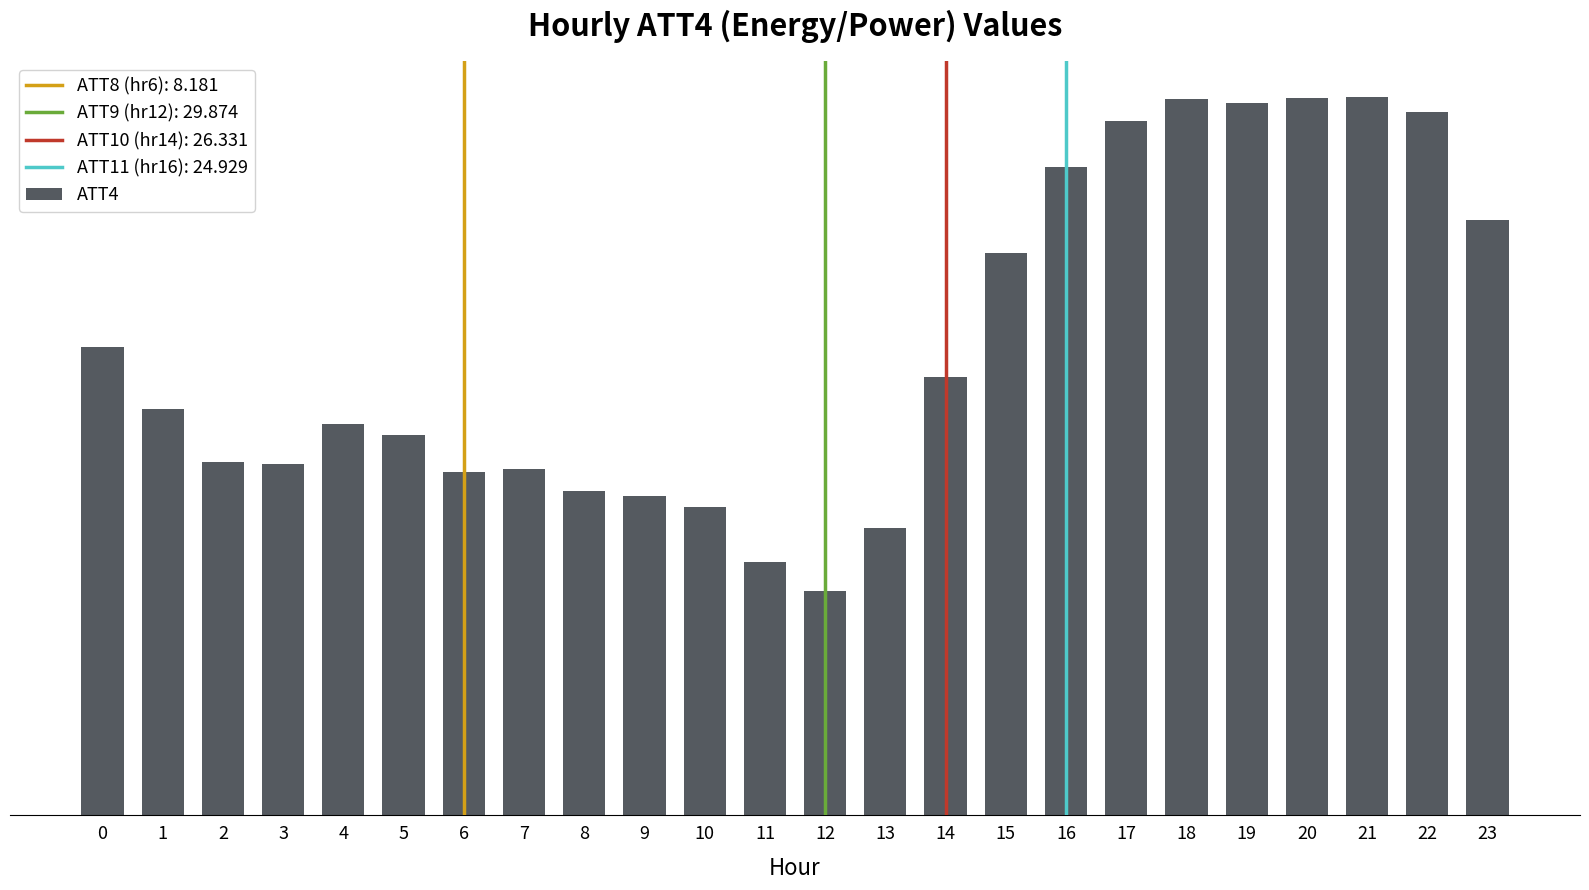

Reading left to right, list all the values displayed in this chart.

48300	41900	36500	36200	40400	39200	35400	35700	33500	32900	31800	26100	23100	29600	45200	58000	66900	71600	73900	73500	74000	74100	72600	61400